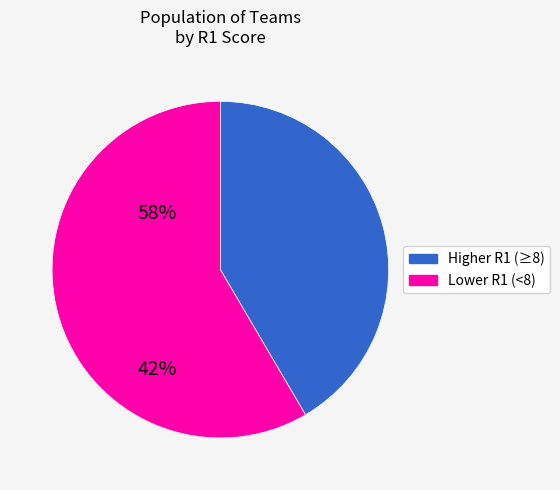

Rank the categories by value from lowest to highest.

Higher R1 (≥8), Lower R1 (<8)